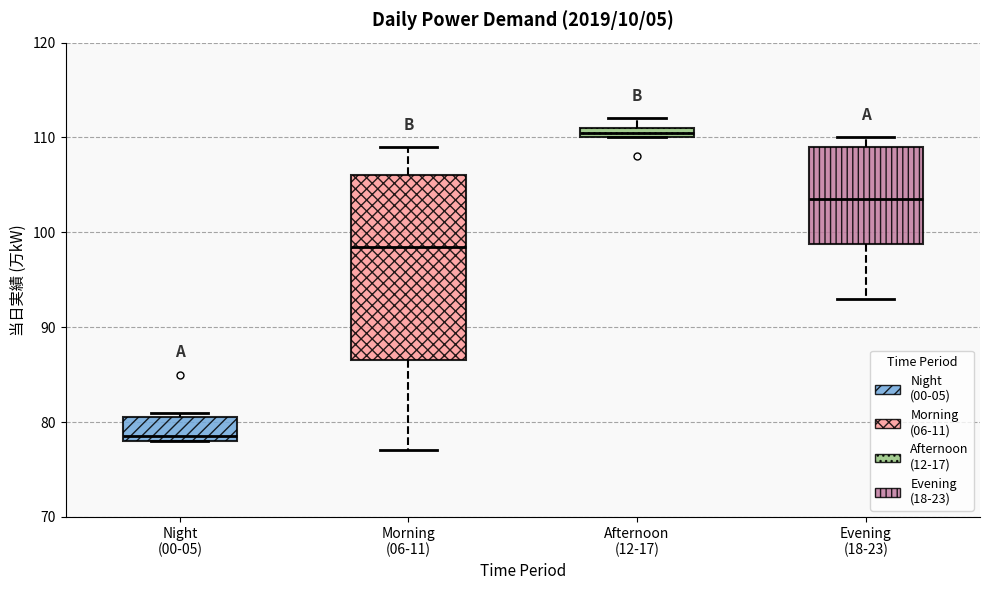

Which box has the highest median line?

Afternoon (12-17)